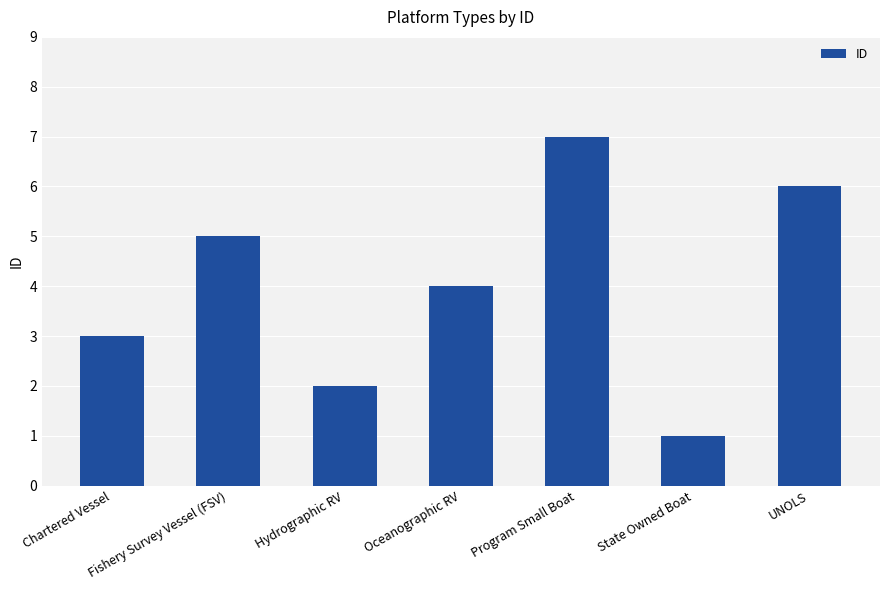

What is the change in value from Fishery Survey Vessel (FSV) to State Owned Boat?

-4